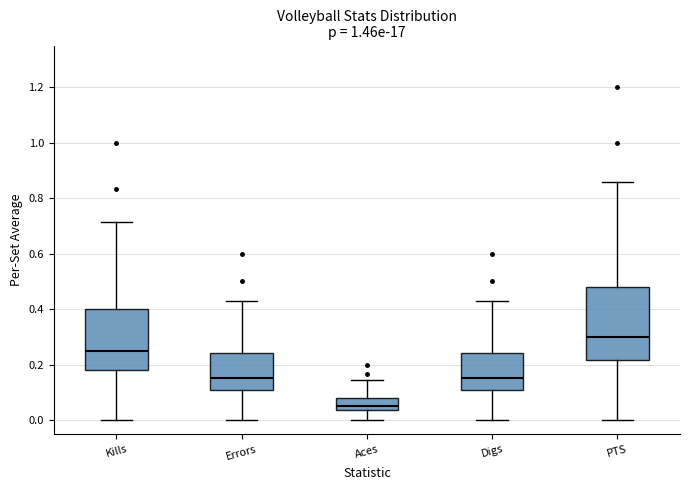

Reading left to right, read every box against the y-axis: the position of its median line, the range the box covers, and the ends of its whiskers. The values are not printed on the chart, so give them approximately, as read against the axis.

Kills: median 0.26, box 0.18 to 0.40, whiskers 0.00 to 0.72
Errors: median 0.16, box 0.10 to 0.24, whiskers 0.00 to 0.42
Aces: median 0.06, box 0.04 to 0.08, whiskers 0.00 to 0.14
Digs: median 0.16, box 0.10 to 0.24, whiskers 0.00 to 0.42
PTS: median 0.30, box 0.22 to 0.48, whiskers 0.00 to 0.86